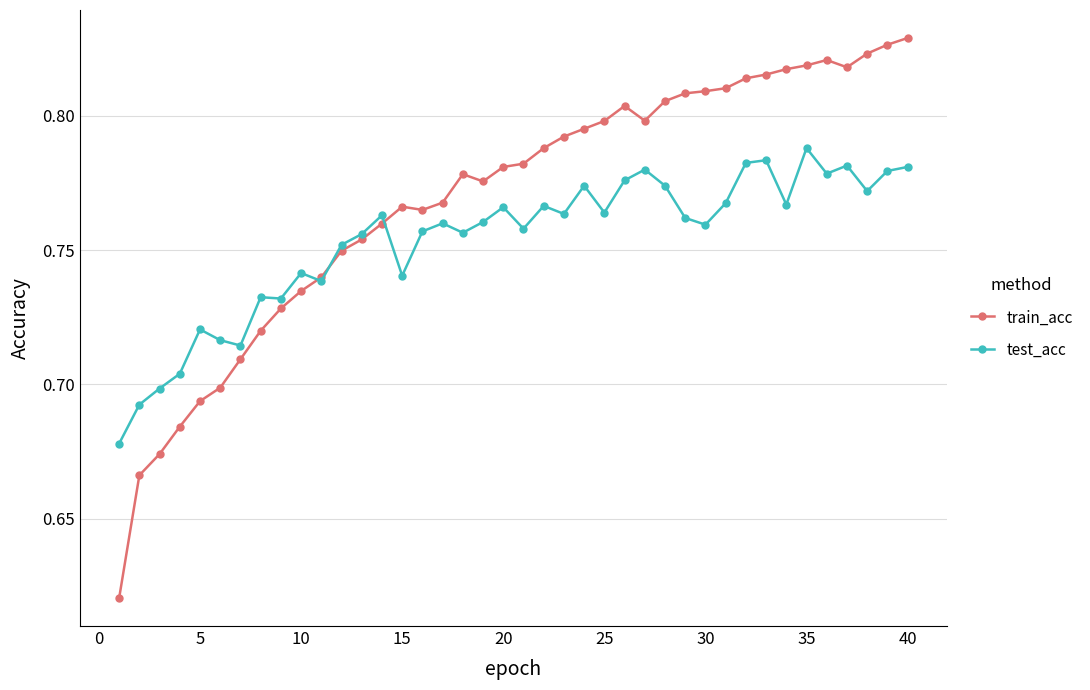

True or false: test_acc has more than 0 points higher than both neighbors.

True